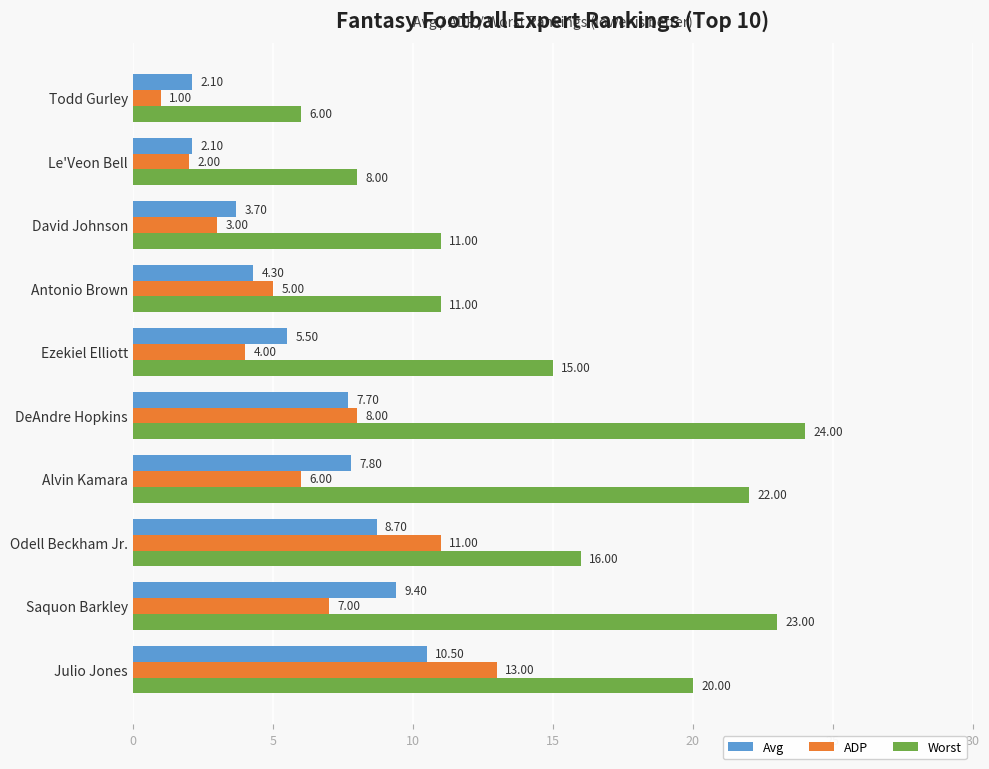

At how many categories does at least one series exceed 14?

6